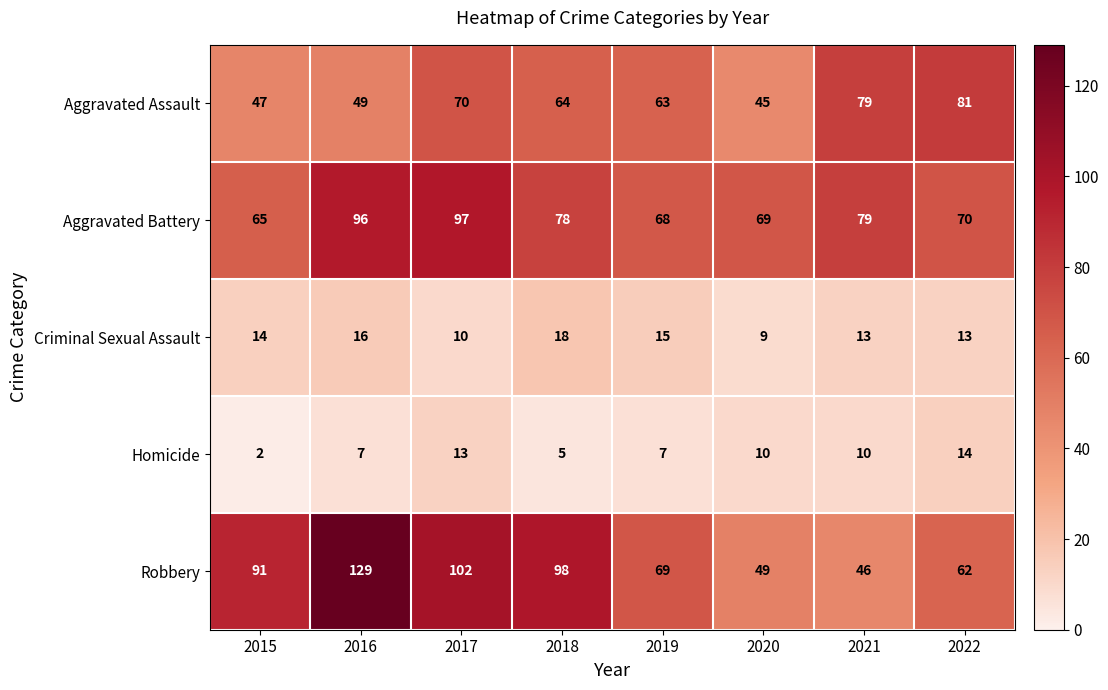

Count the number of categories in the chart.

8